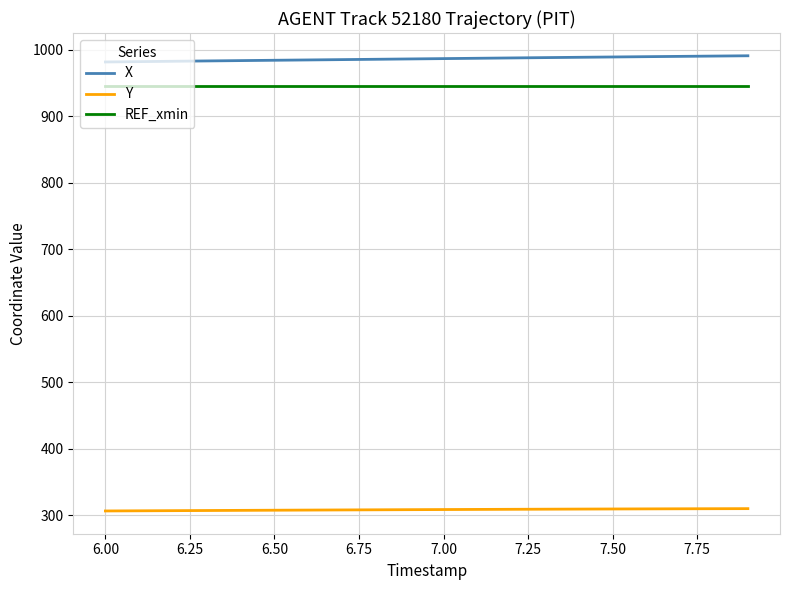

Which series has the largest total across all categories?

X